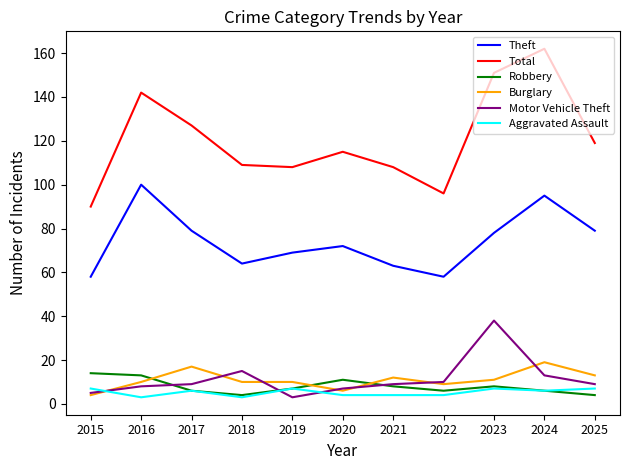

True or false: Motor Vehicle Theft has more than 1 points higher than both neighbors.

True